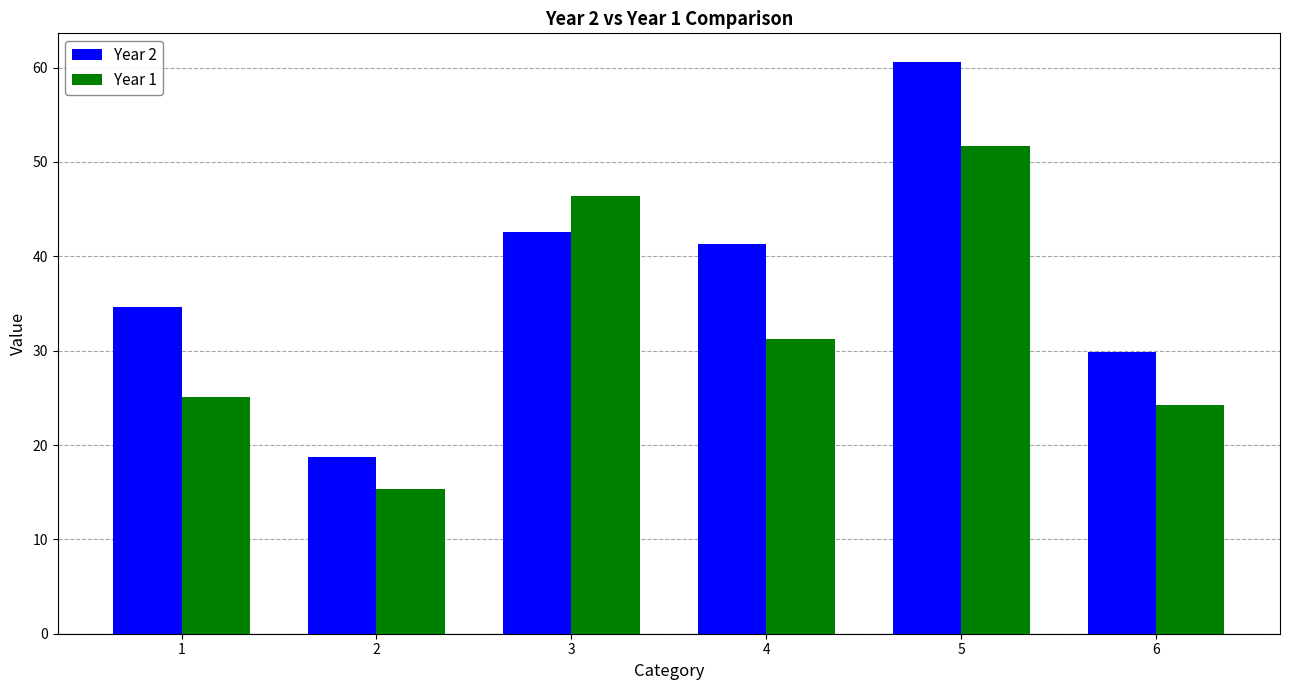

What are all the series names shown in the legend?

Year 2, Year 1